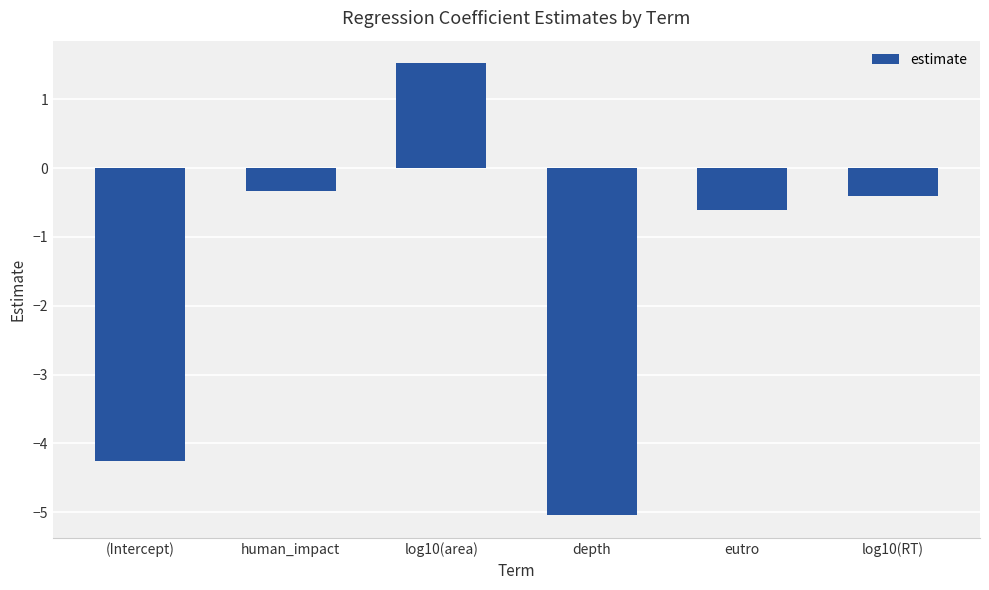

Reading right to left, list all the values displayed in this chart.

-0.4	-0.6	-5.0	1.5	-0.3	-4.3